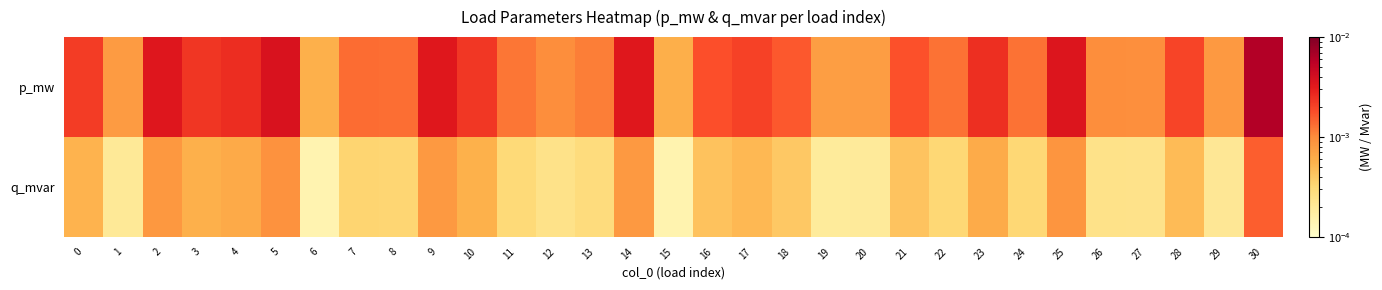

Which series has the largest total across all categories?

p_mw